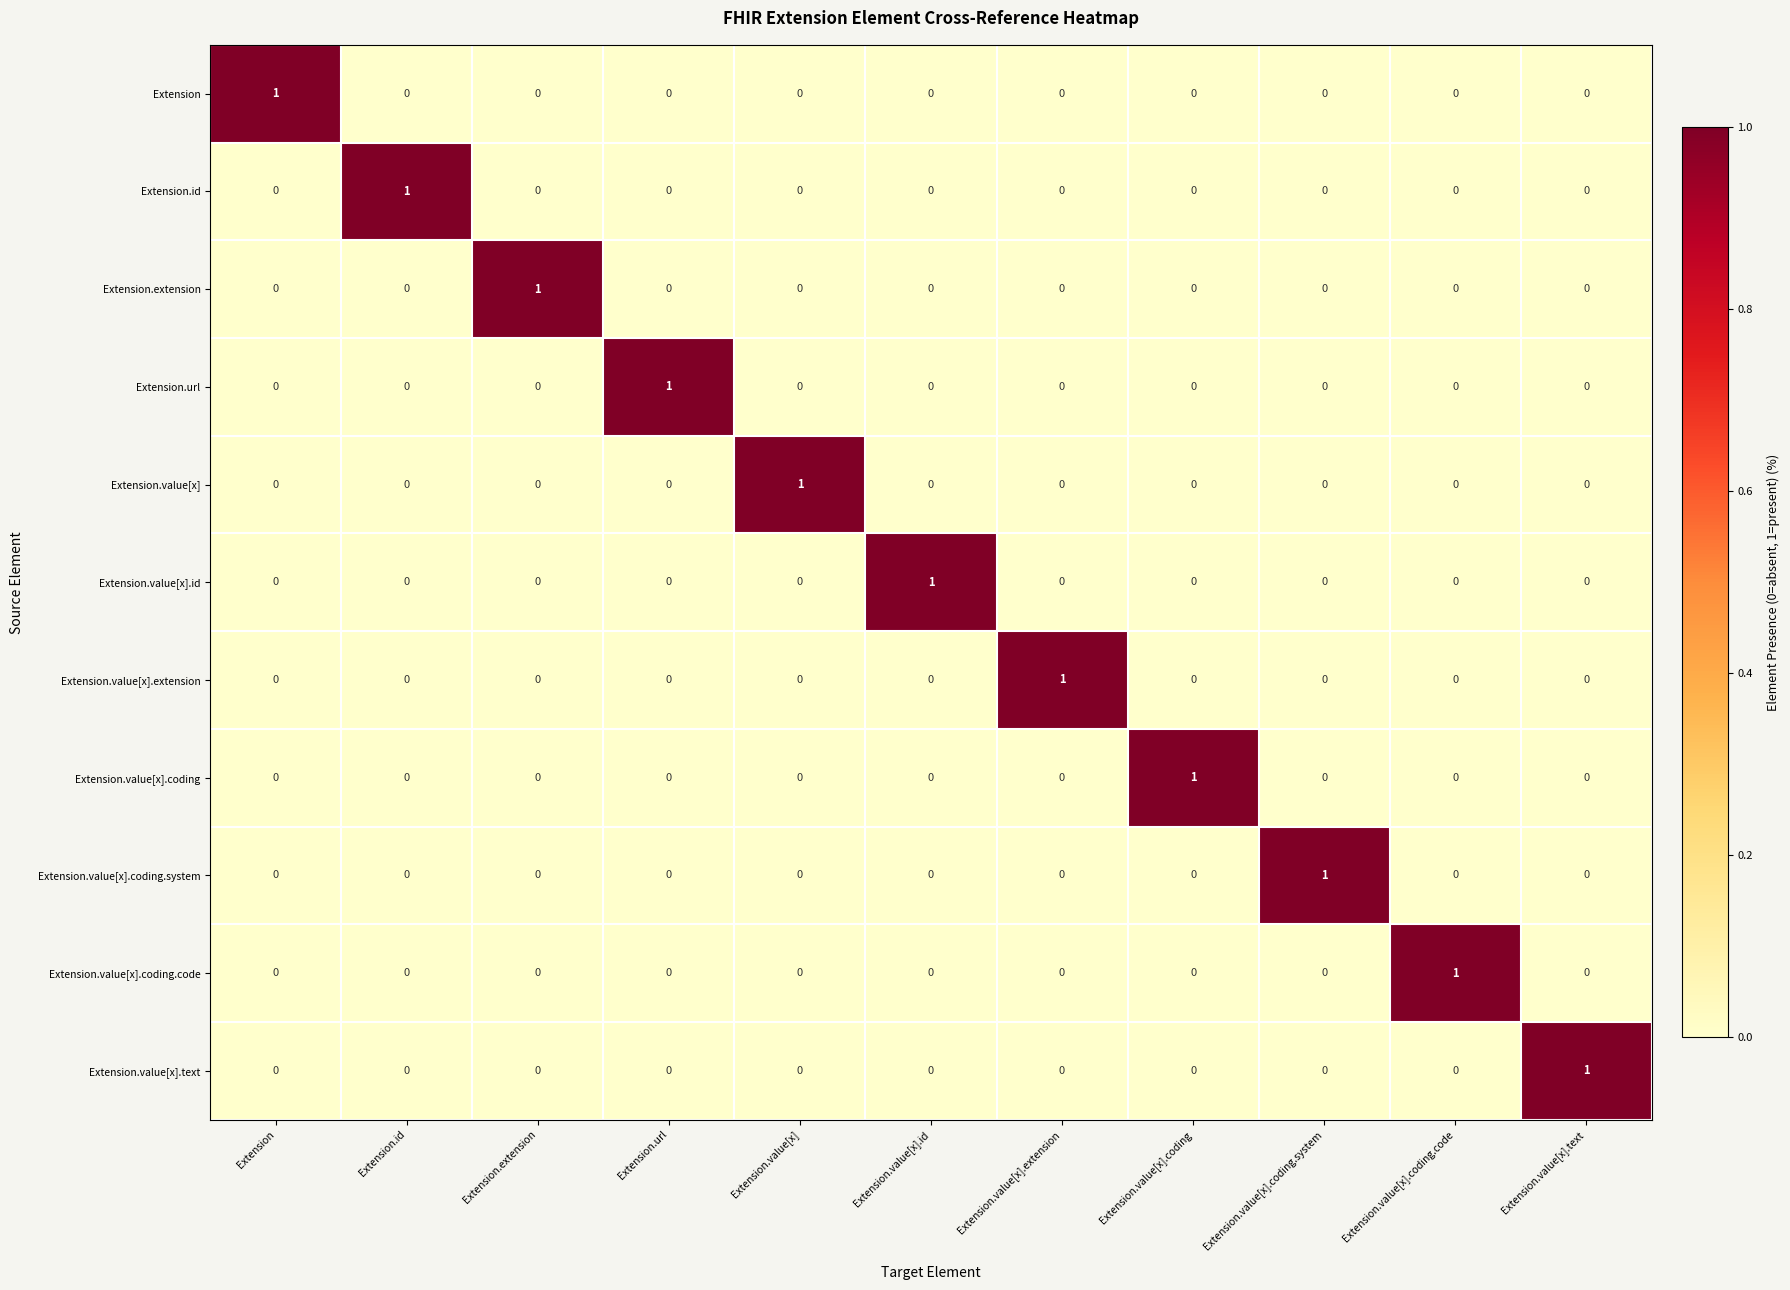

Is it true that Extension equals 1 at Extension.value[x].coding.system?

False